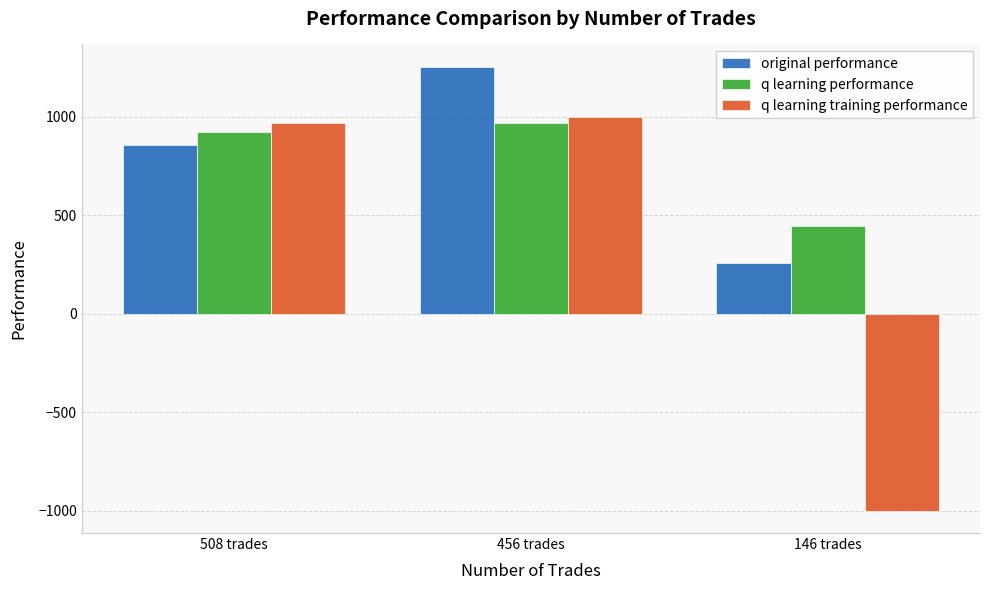

True or false: q learning performance has a value of 584.3 at 146 trades.

False